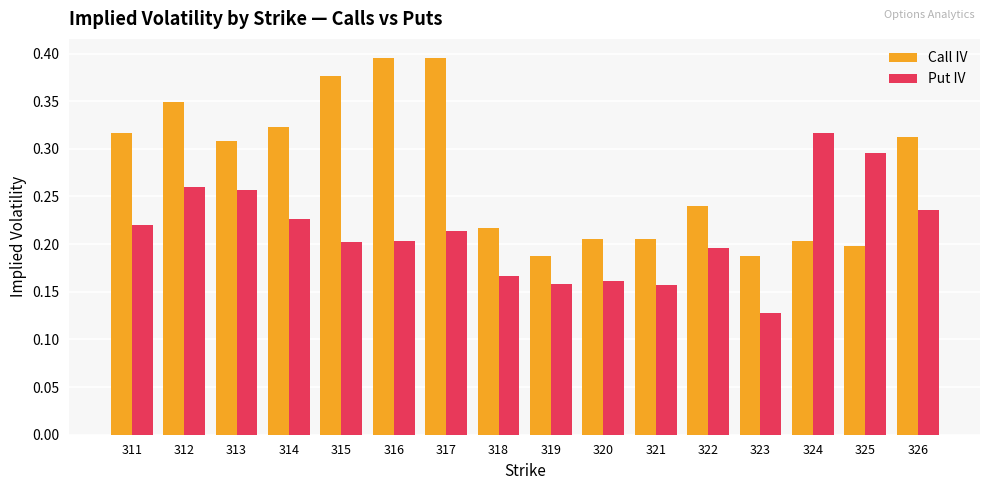

How many distinct data groups are displayed?

2